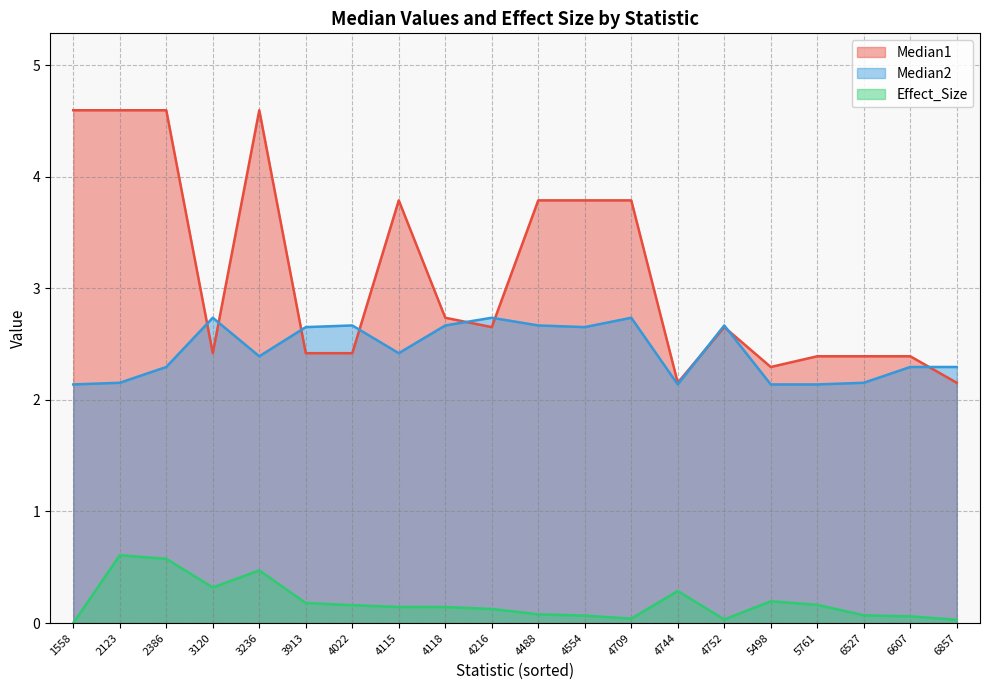

At which category does the chart reach its minimum across all series?

1558